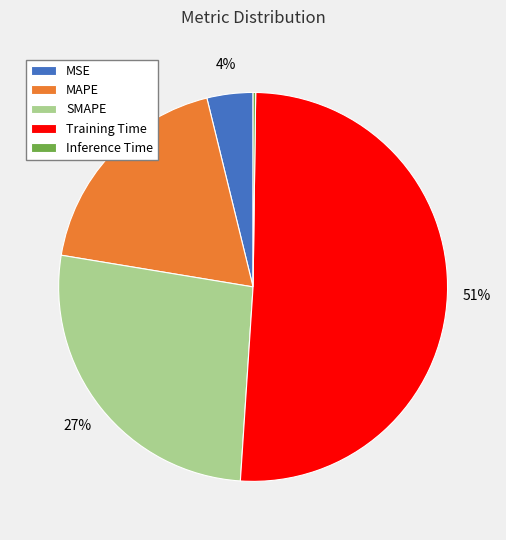

To the nearest percent, what portion does MSE represent?

4%